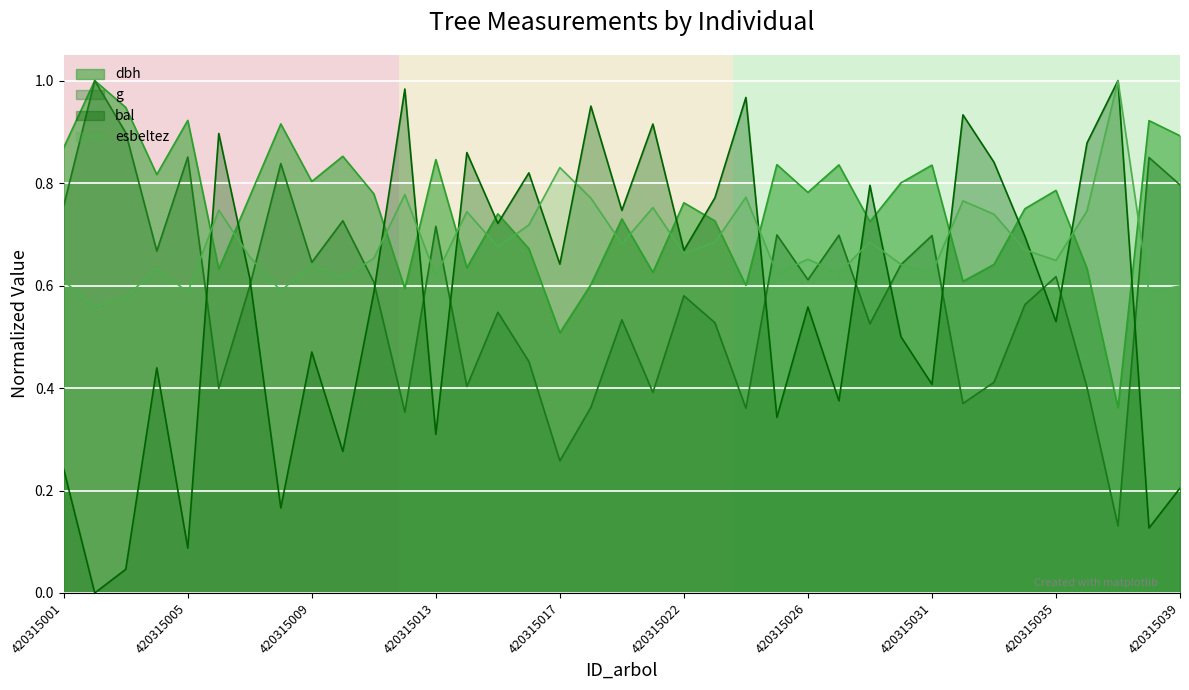

How many g values are between 0 and 1?

37